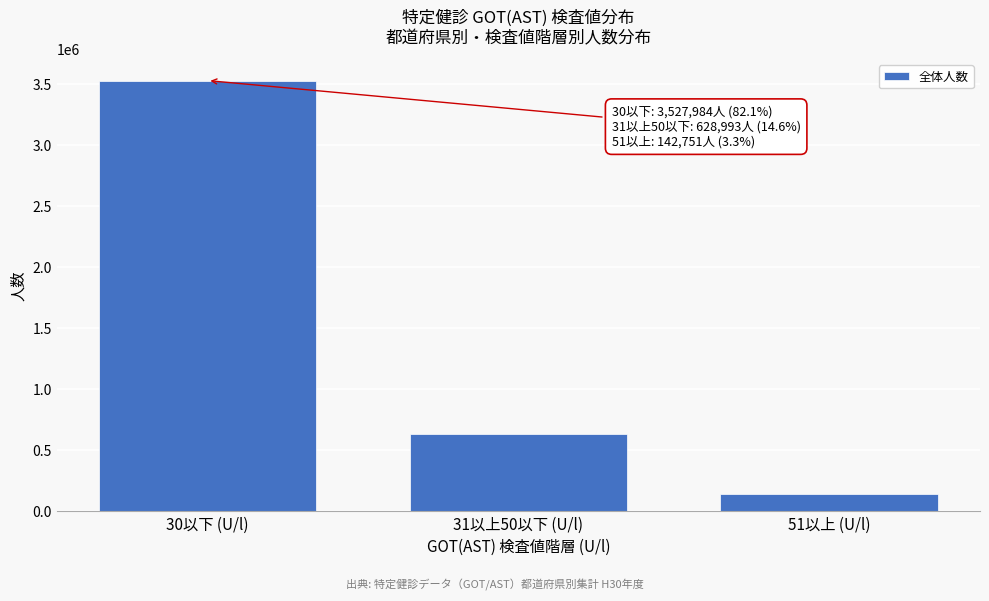

Reading right to left, extract all data points from this chart.

142751	628993	3527984